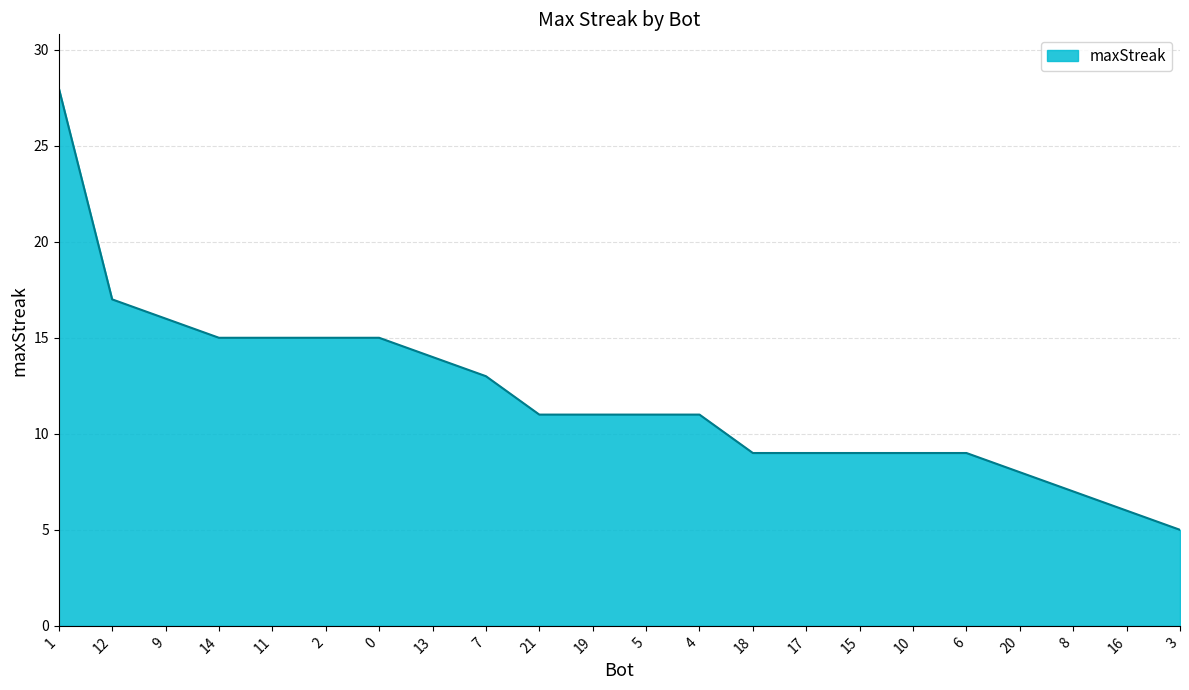

Read the value at 0, to the nearest 5.

15